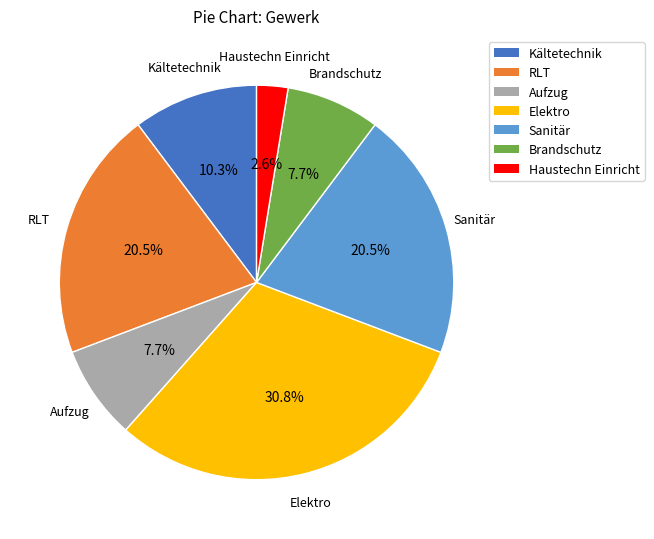

Is RLT the majority of the pie?

No